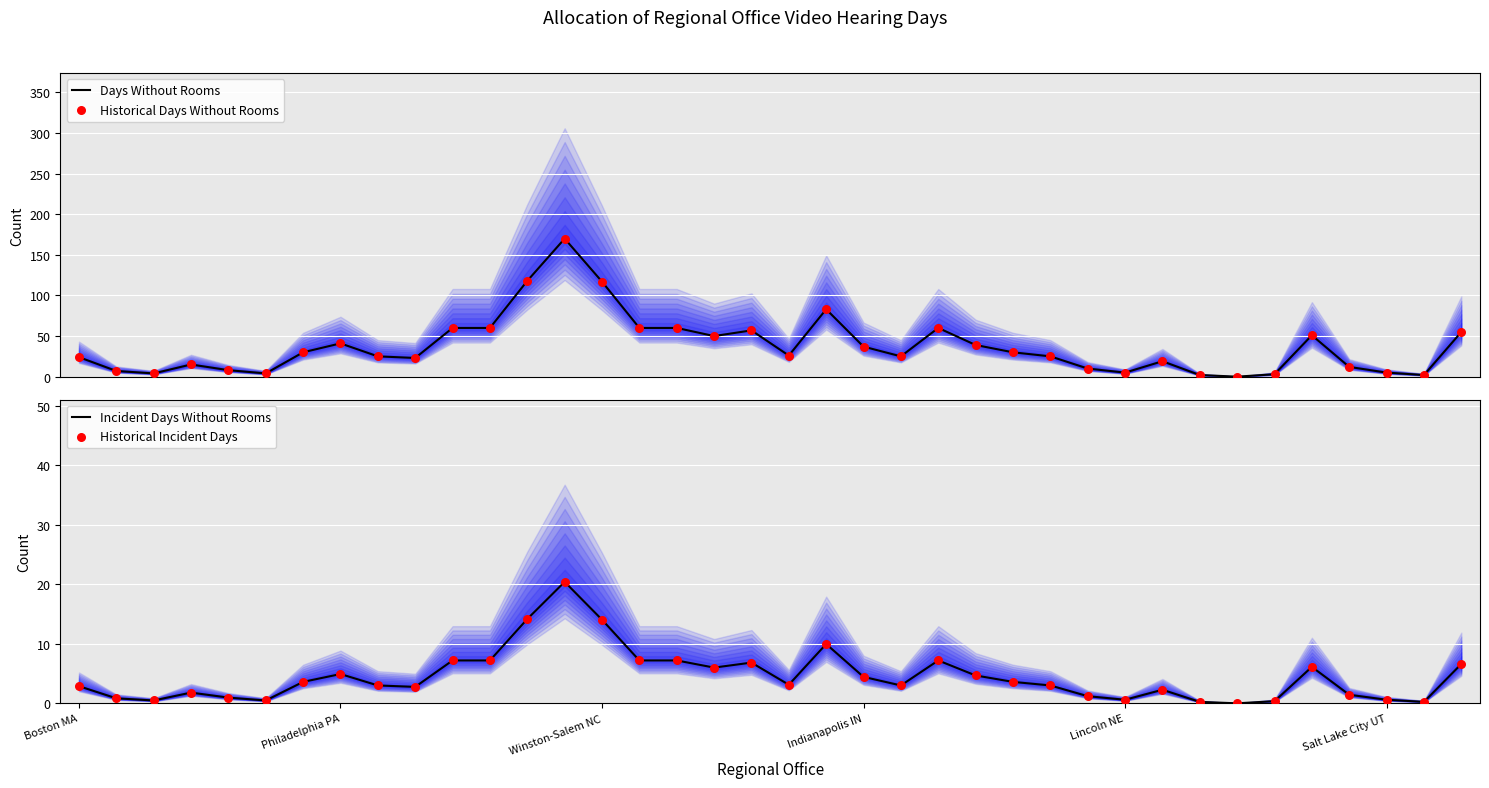

Which series reaches the maximum Y coordinate?

Days Without Rooms